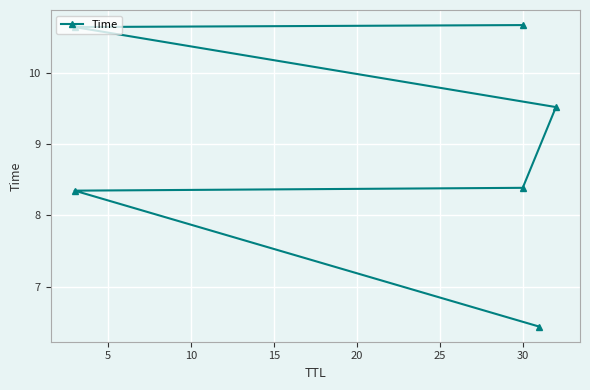

What is the difference between the maximum and minimum values?

4.2